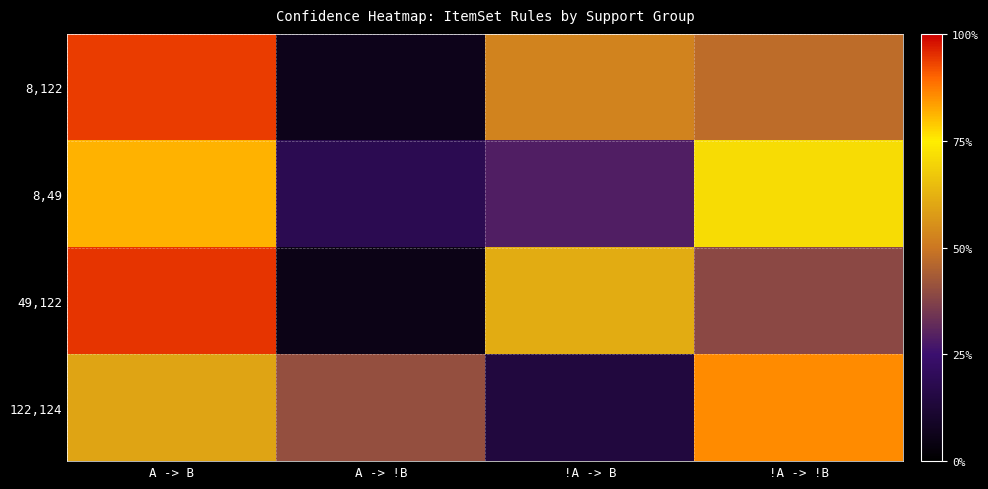

What is the smallest value displayed?

0.1